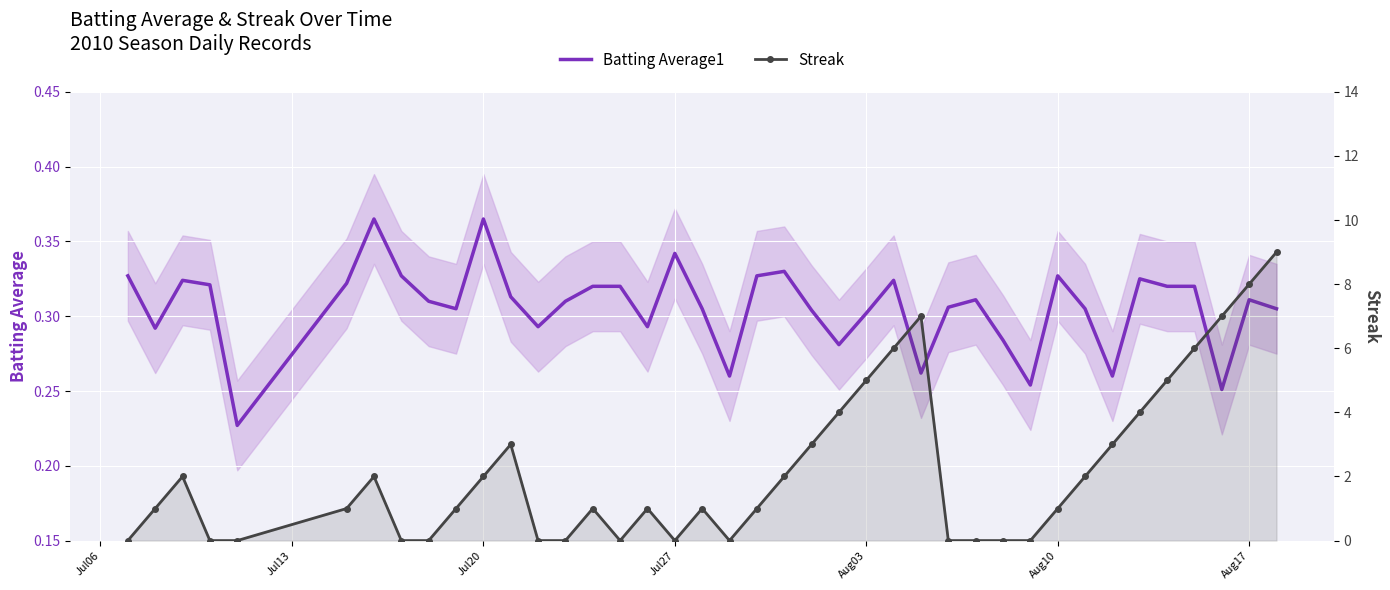

Rank the series by their maximum value, from highest to lowest.

Streak, Batting Average1